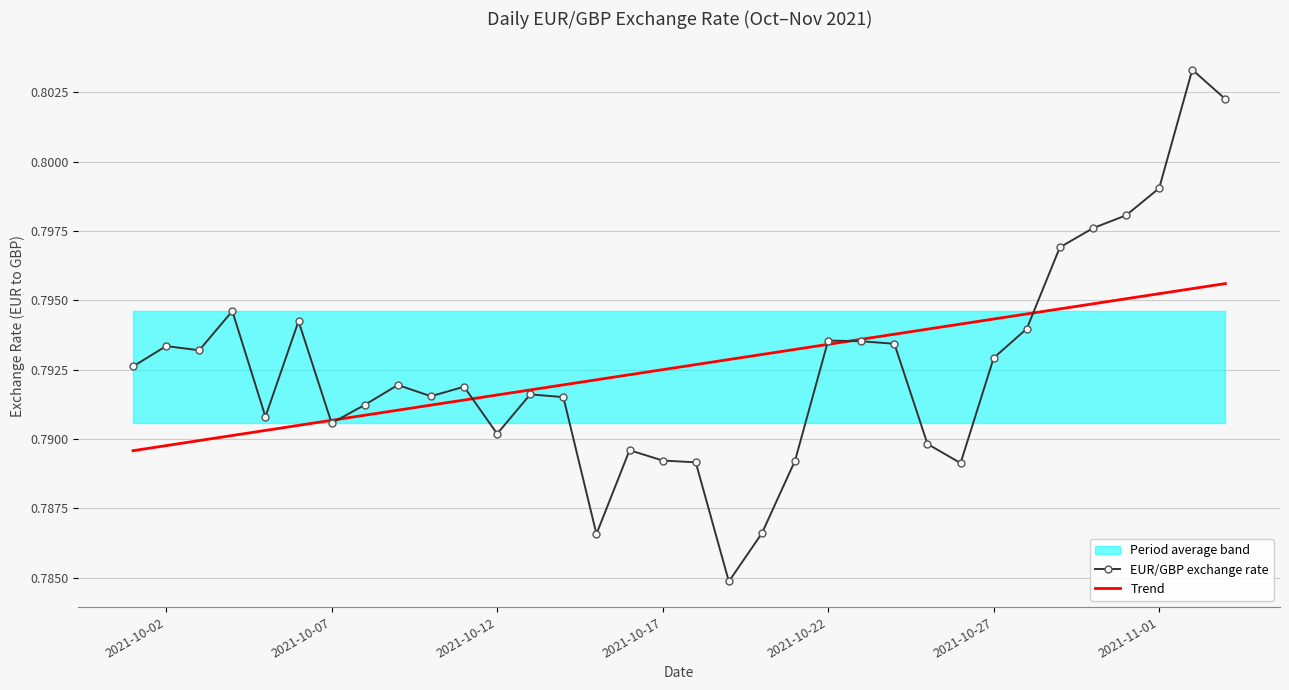

The value of Trend at 2021-10-02 is 1.1. True or false?

False